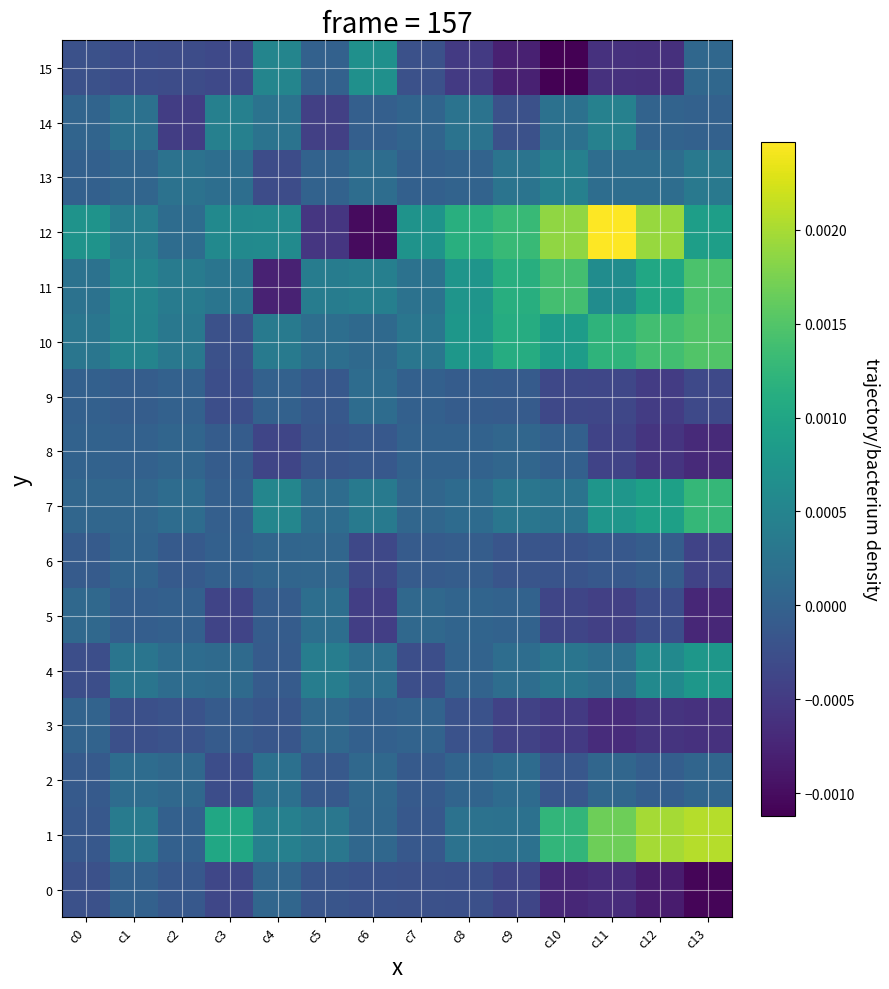

At c1, list the series in order from smallest to largest.

15, 3, 9, 5, 0, 8, 6, 13, 7, 2, 14, 4, 1, 12, 10, 11